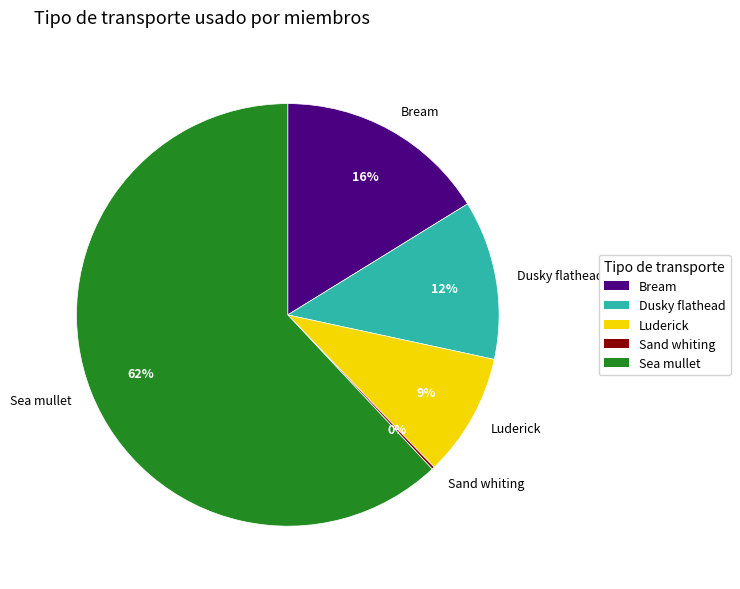

Which category accounts for the majority?

Sea mullet